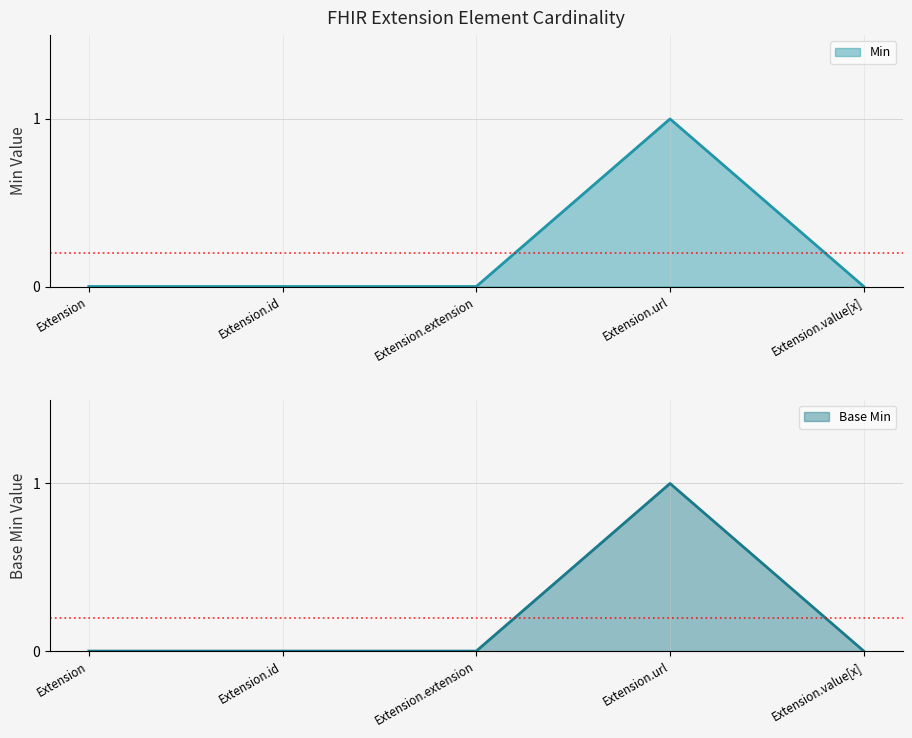

True or false: Min and Base Min cross at least once.

False